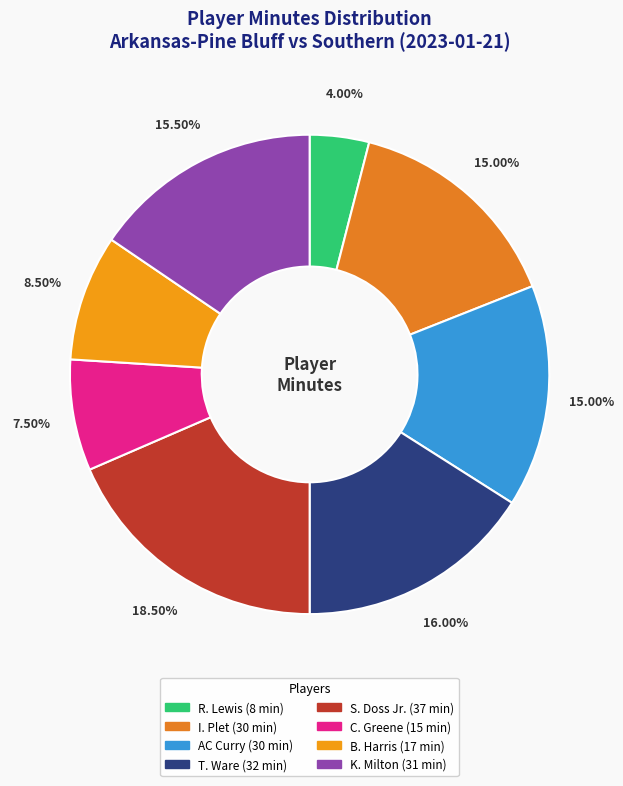

Is there any slice that represents more than half of the pie?

No